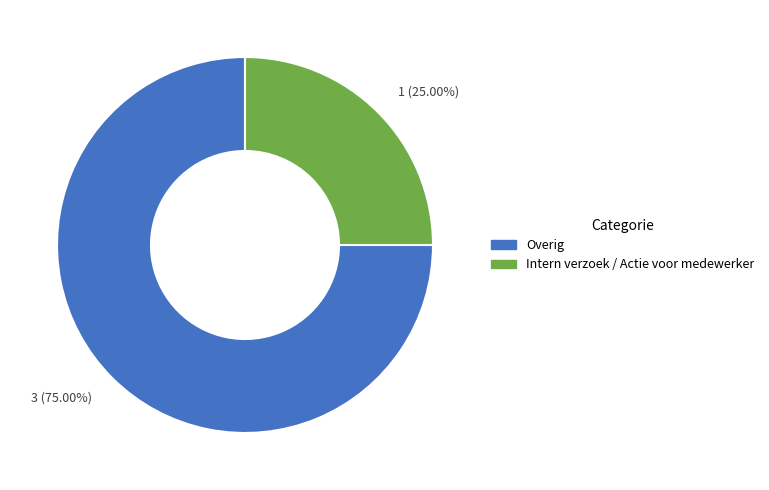

Which category has the smallest portion of the pie?

1 (25.00%)